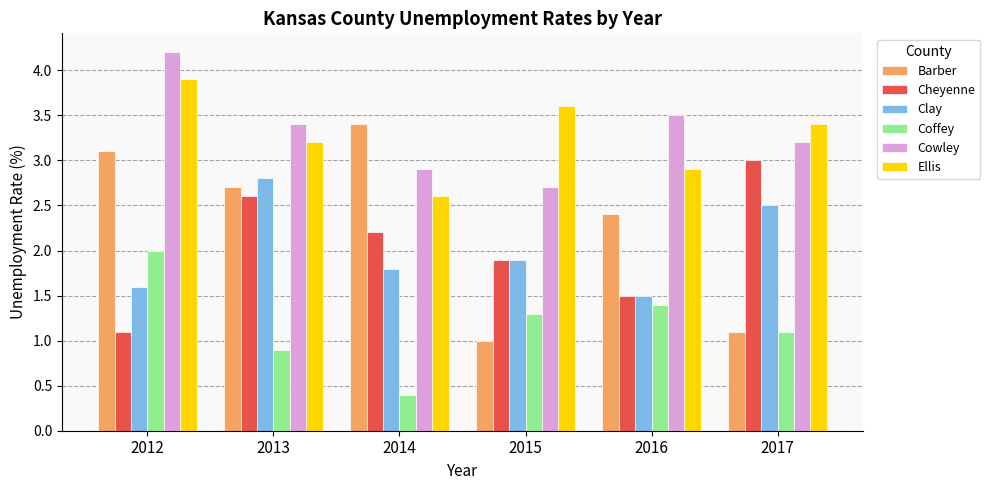

What is the highest value of the Barber series?

3.4